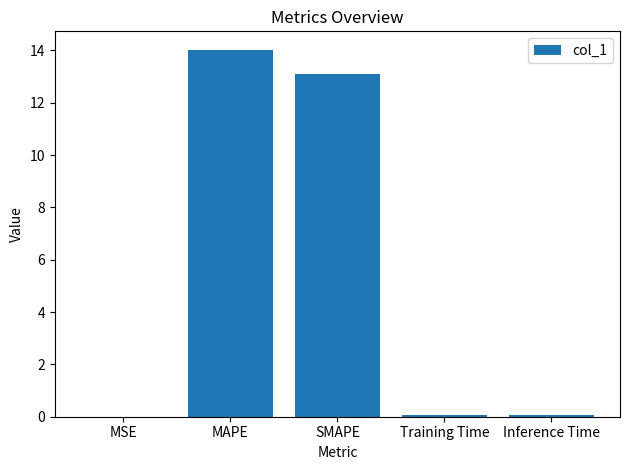

What is the sum of all values?

27.3